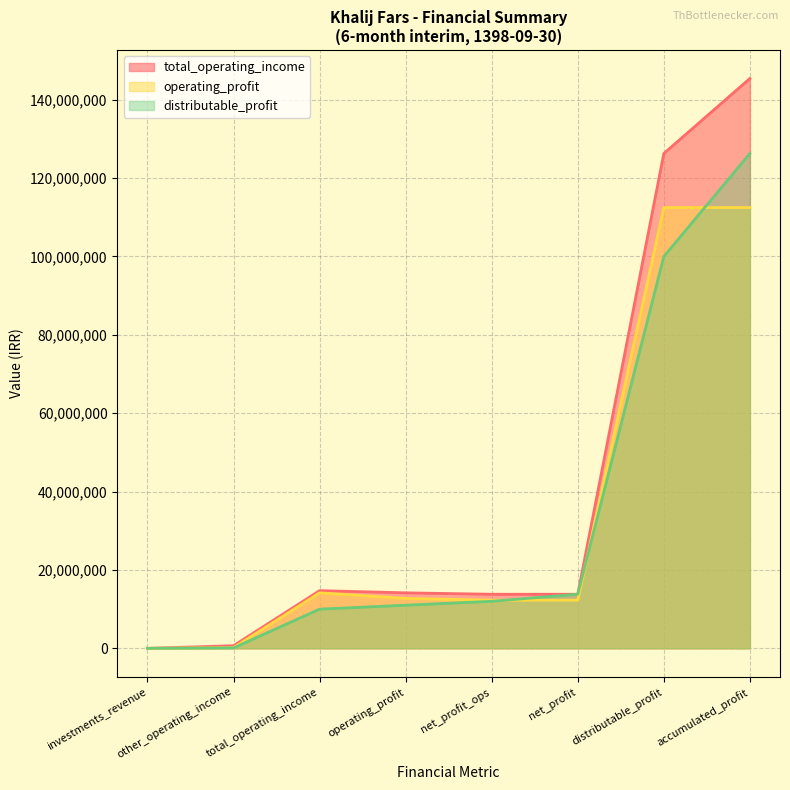

Which series has the largest range (max minus min)?

total_operating_income